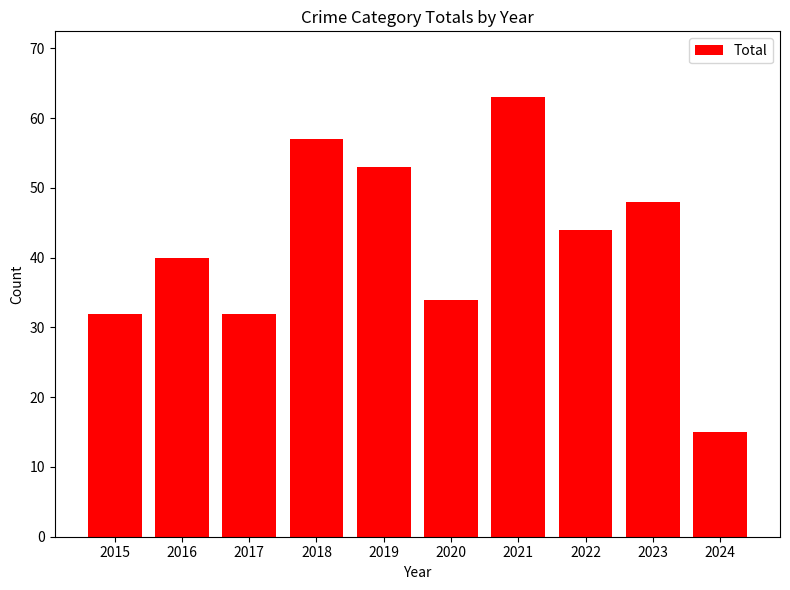

What is the change in value from 2016 to 2023?

+8